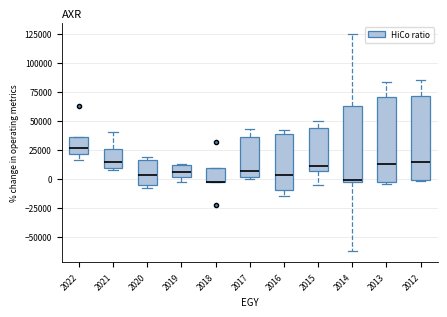

Reading left to right, read every box against the y-axis: the position of its median line, the range the box covers, and the ends of its whiskers. The values are not printed on the chart, so give them approximately, as read against the axis.

2022: median 25000, box 20000 to 35000, whiskers 15000 to 35000
2021: median 15000, box 10000 to 25000, whiskers 5000 to 40000
2020: median 5000, box -5000 to 15000, whiskers -10000 to 20000
2019: median 5000, box 0 to 10000, whiskers -5000 to 15000
2018: median -5000 (drawn on the box's lower edge), box -5000 to 10000, whiskers -5000 to 10000
2017: median 5000, box 0 to 35000, whiskers 0 to 40000
2016: median 5000, box -10000 to 40000, whiskers -15000 to 40000 (just above the box's upper edge)
2015: median 10000, box 5000 to 45000, whiskers -5000 to 50000
2014: median 0, box -5000 to 60000, whiskers -65000 to 125000
2013: median 10000, box -5000 to 70000, whiskers -5000 (just below the box's lower edge) to 85000
2012: median 15000, box 0 to 70000, whiskers 0 to 85000